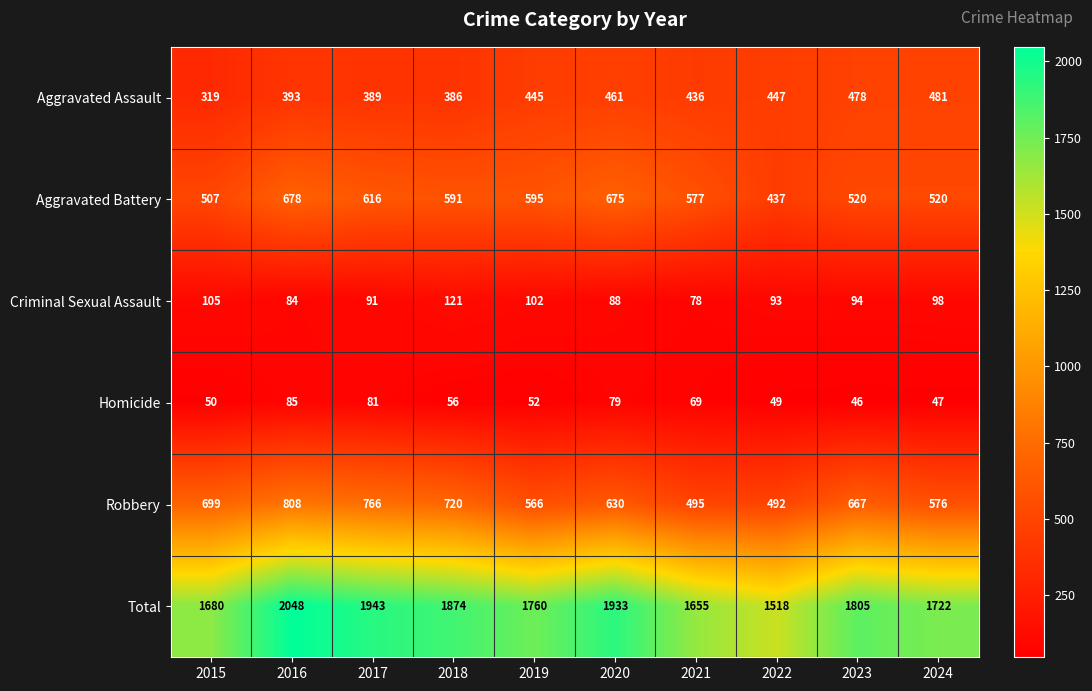

List the labels in order of Homicide value, smallest first.

2023, 2024, 2022, 2015, 2019, 2018, 2021, 2020, 2017, 2016